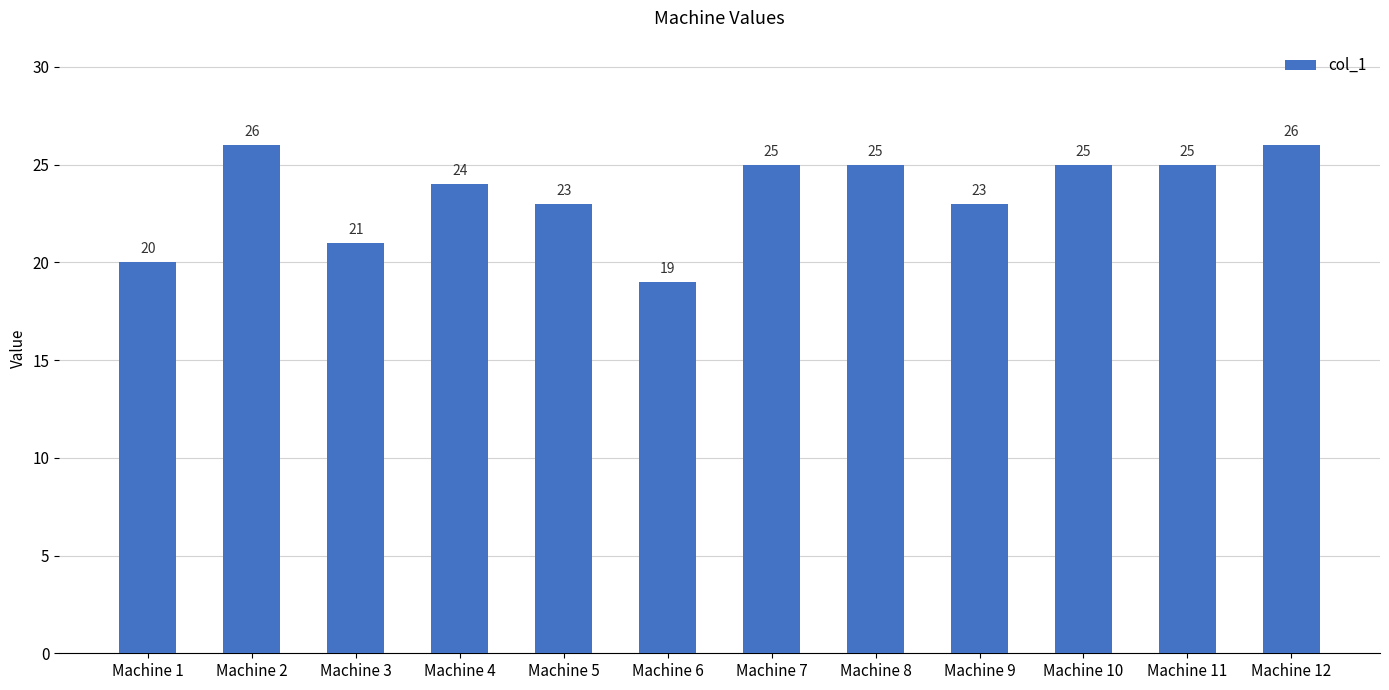

True or false: the data shows 24 at Machine 4.

True